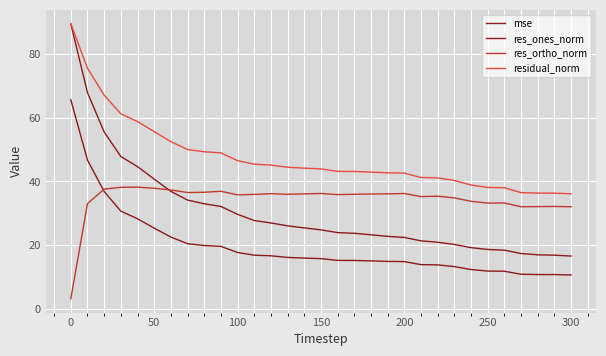

What is the greatest value displayed?

89.5